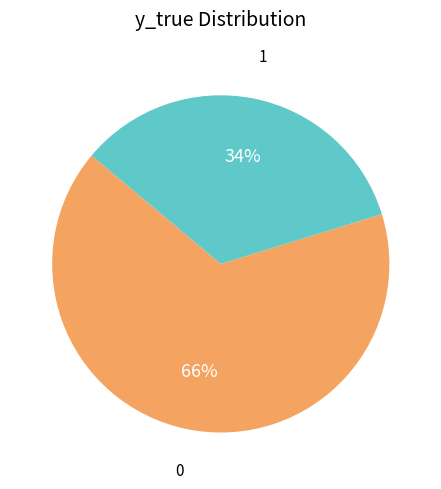

Is there a majority slice in this chart?

Yes